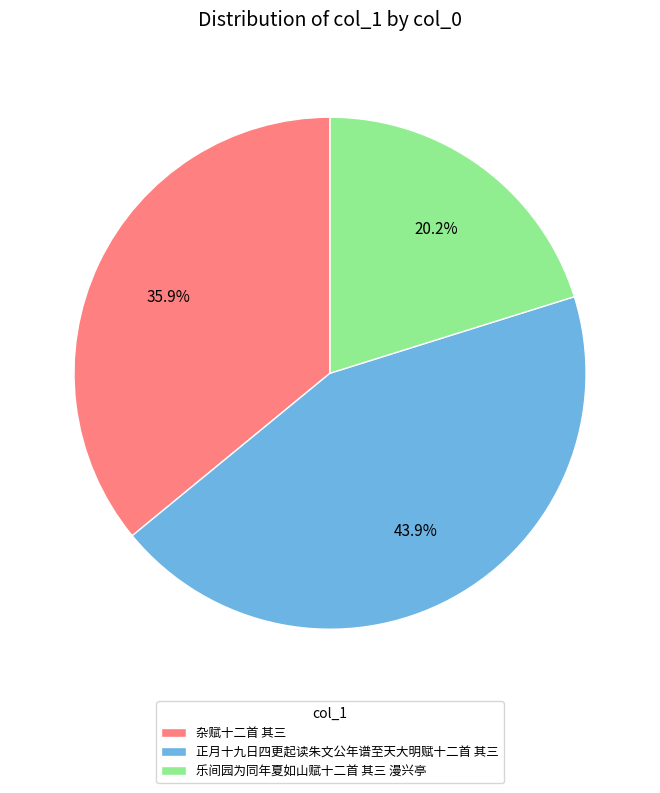

Count the number of slices in the pie.

3